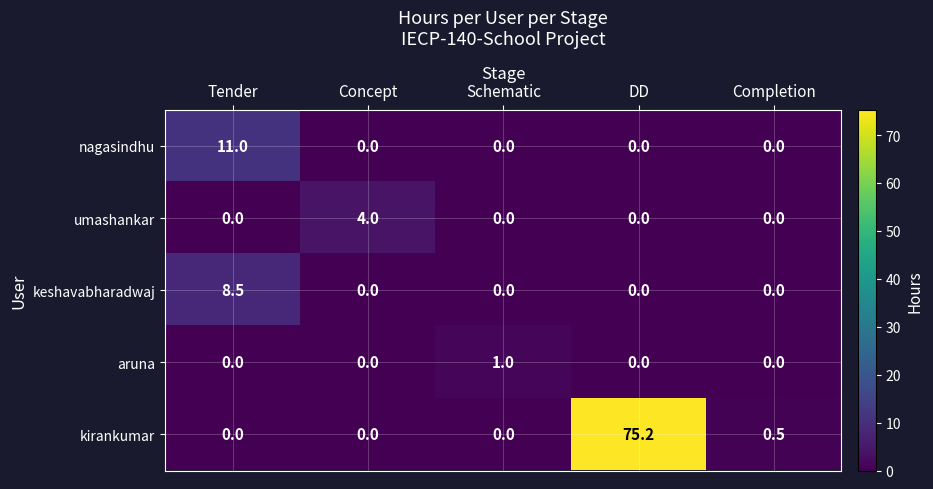

True or false: kirankumar has a value of 46.9 at Tender.

False